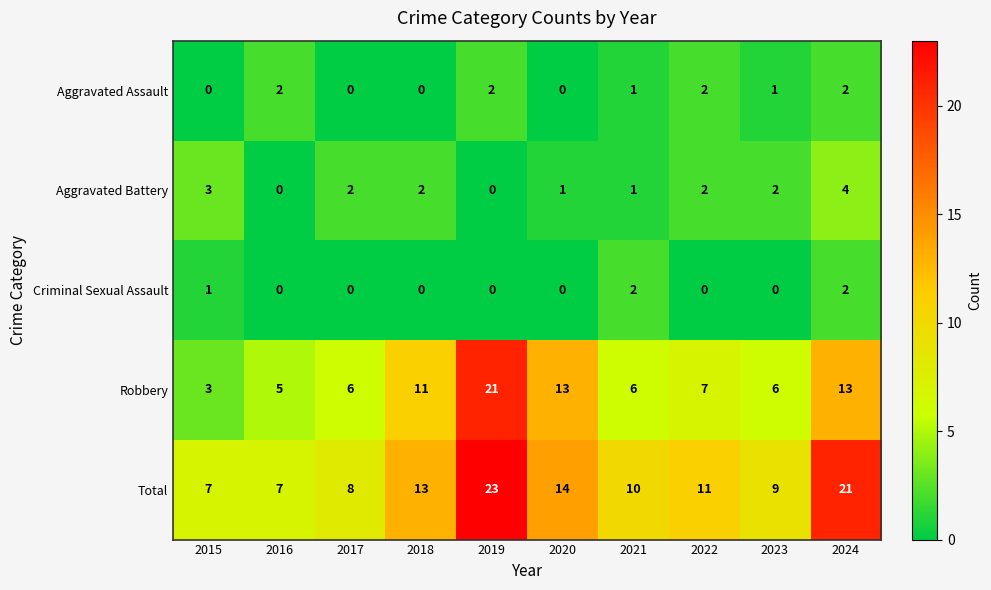

Between 2016 and 2024, which series saw the biggest shift?

Total